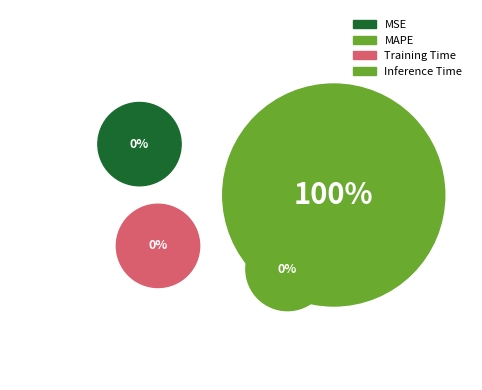

To the nearest percent, what is the difference between the largest and smallest slice percentages?

100%